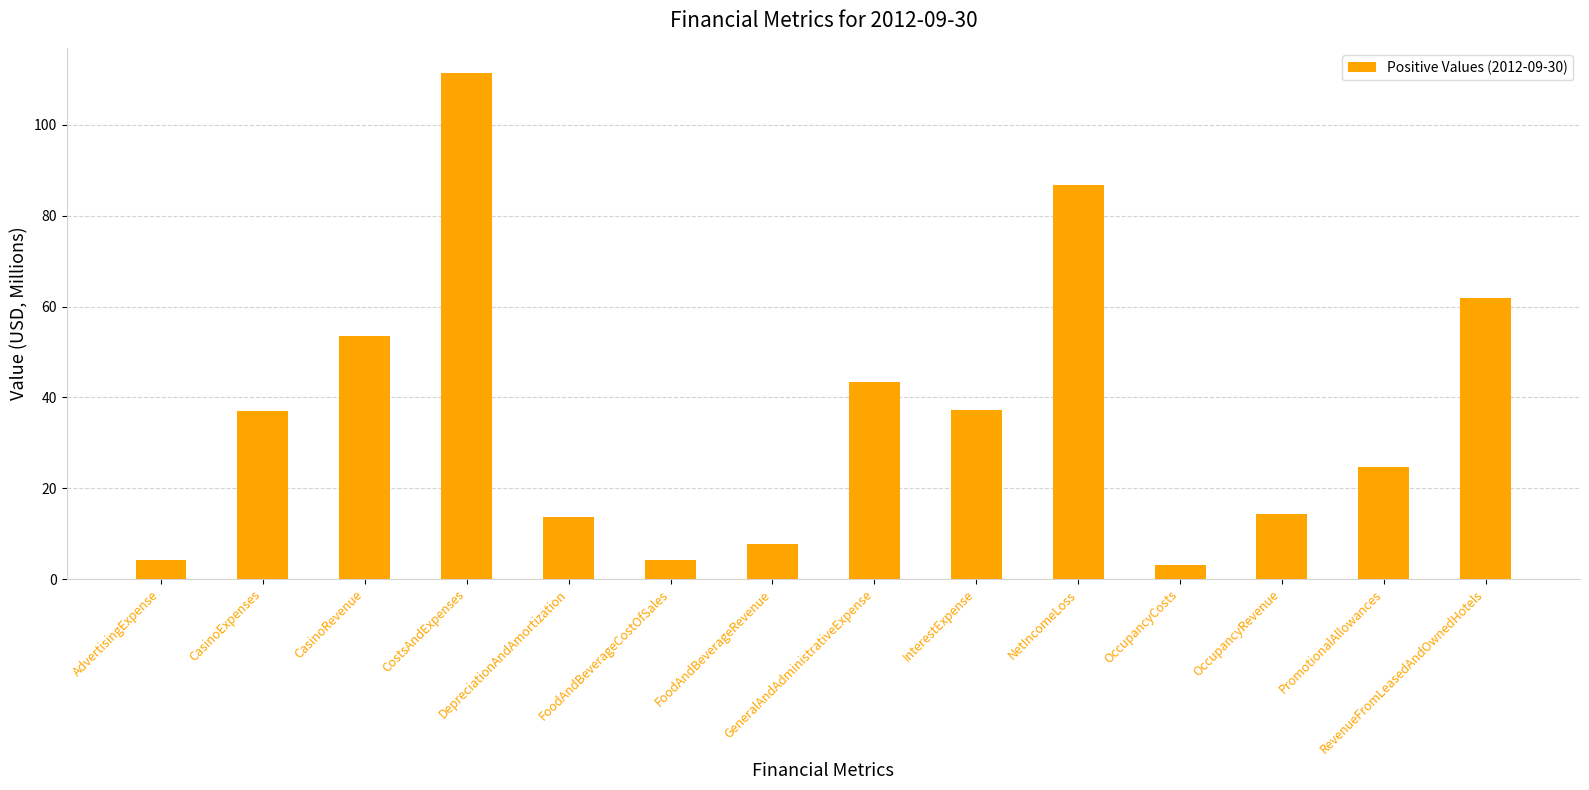

The value at FoodAndBeverageCostOfSales is 4.3. True or false?

True